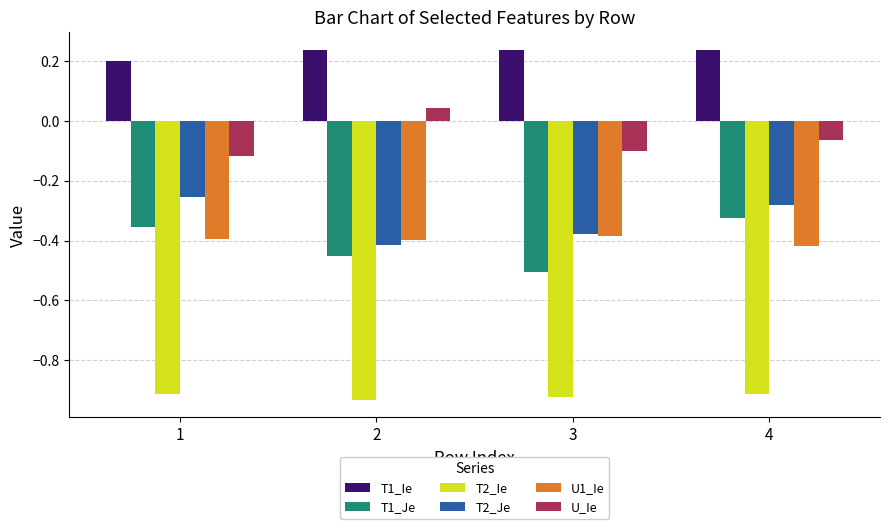

What is the total value across all series at 4?

-1.8